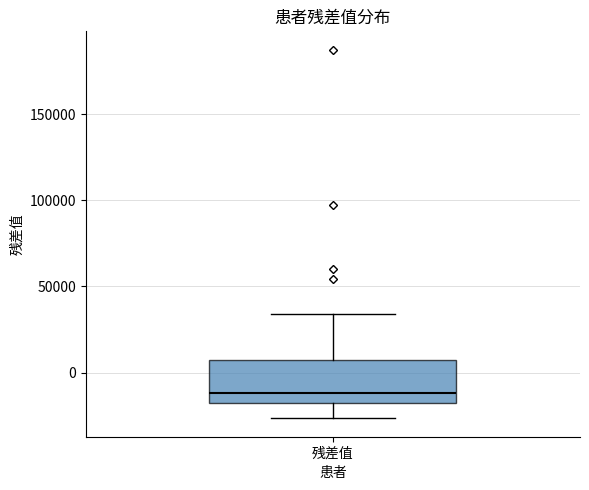

Transcribe this box plot: give where the median line is, the range the box spans, and where the two whiskers end, as read against the y-axis. The values are not printed on the chart, so give them approximately, as read against the axis.

median -10000, box -20000 to 10000, whiskers -25000 to 35000